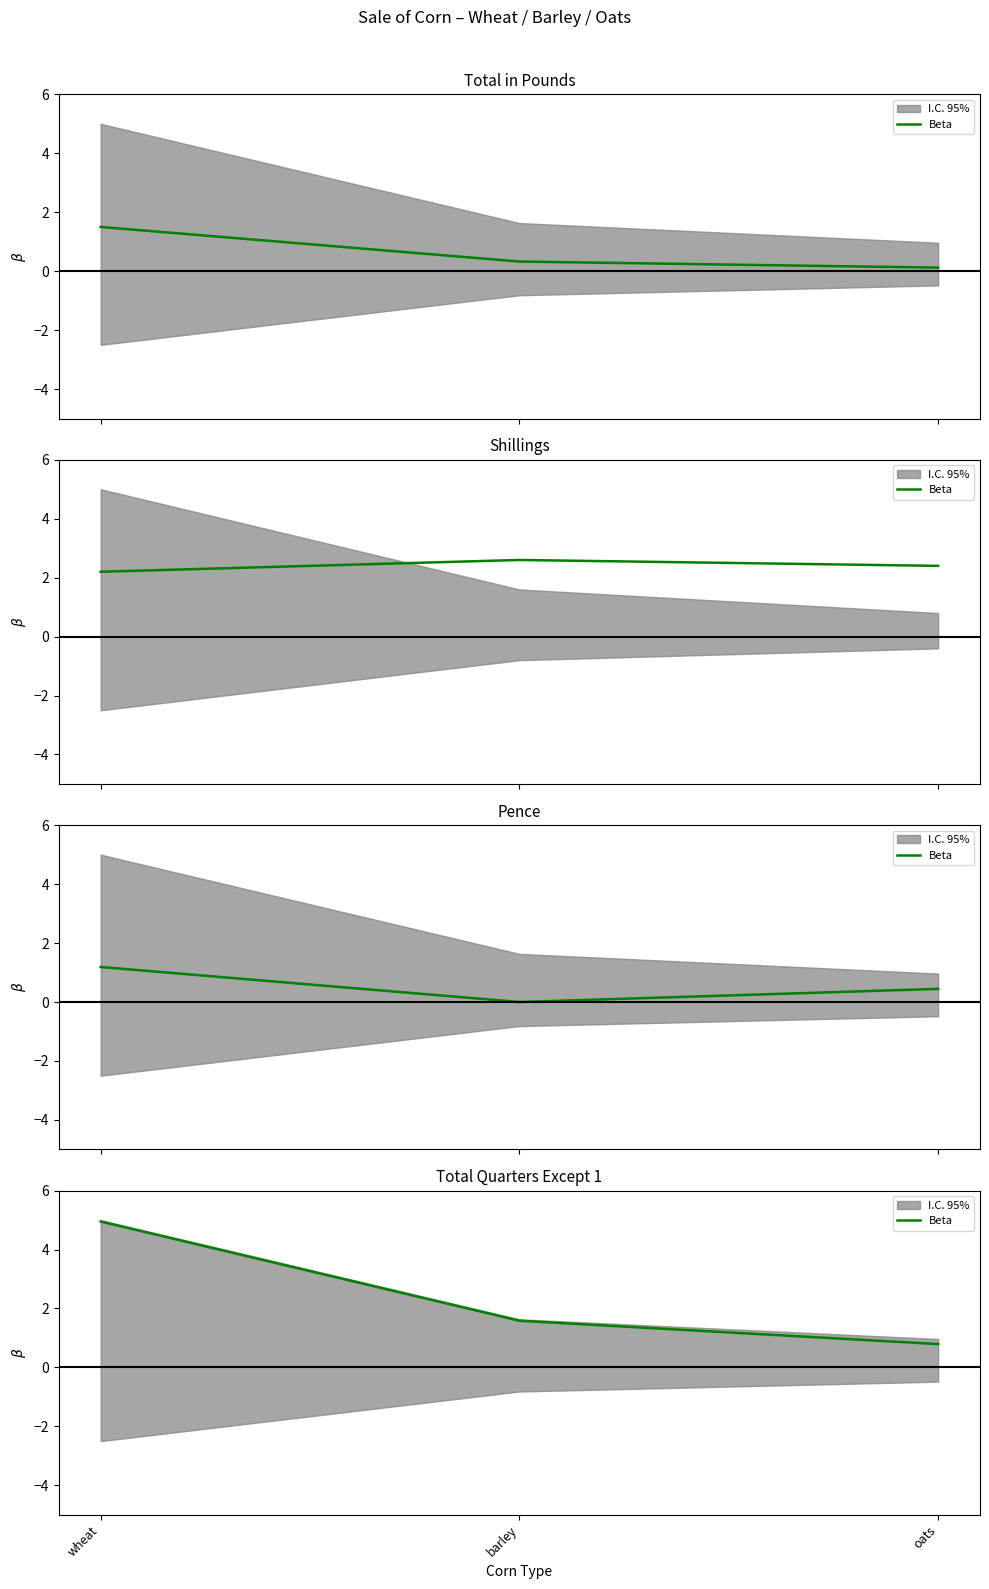

List the labels in order of value, largest first.

wheat, barley, oats